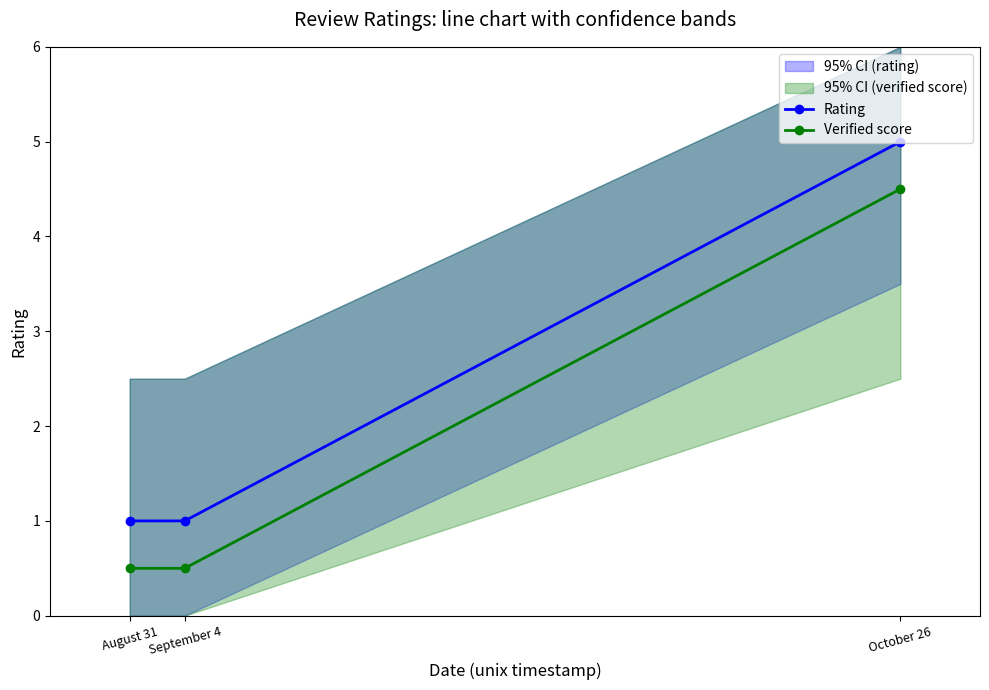

Which series changed the most between August 31 and September 4?

Rating